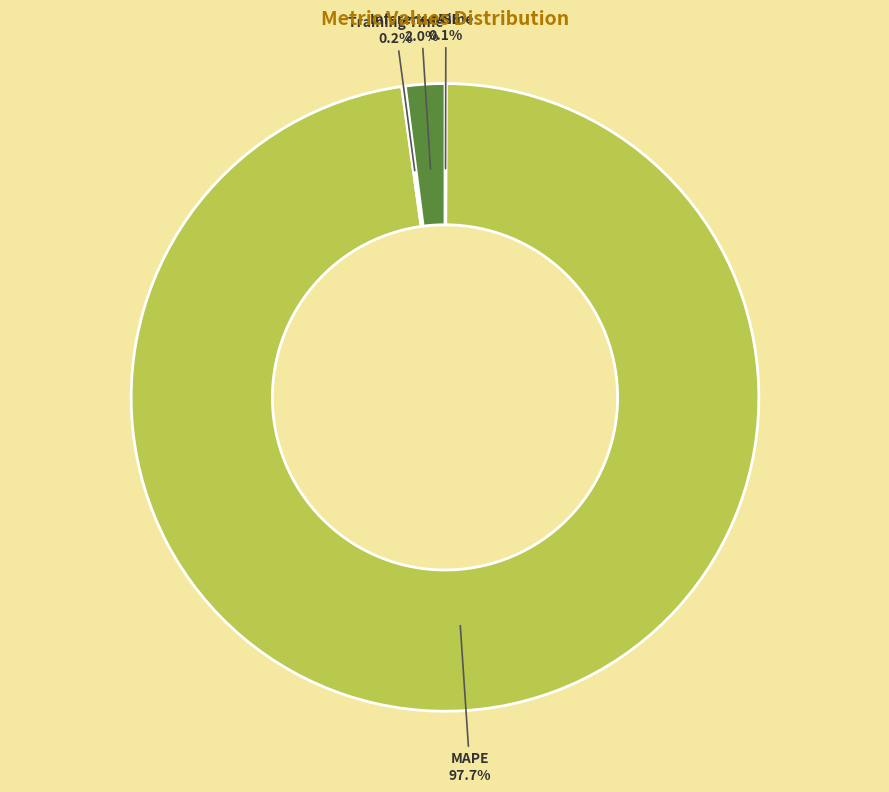

Between MAPE and Inference Time, which is larger?

MAPE